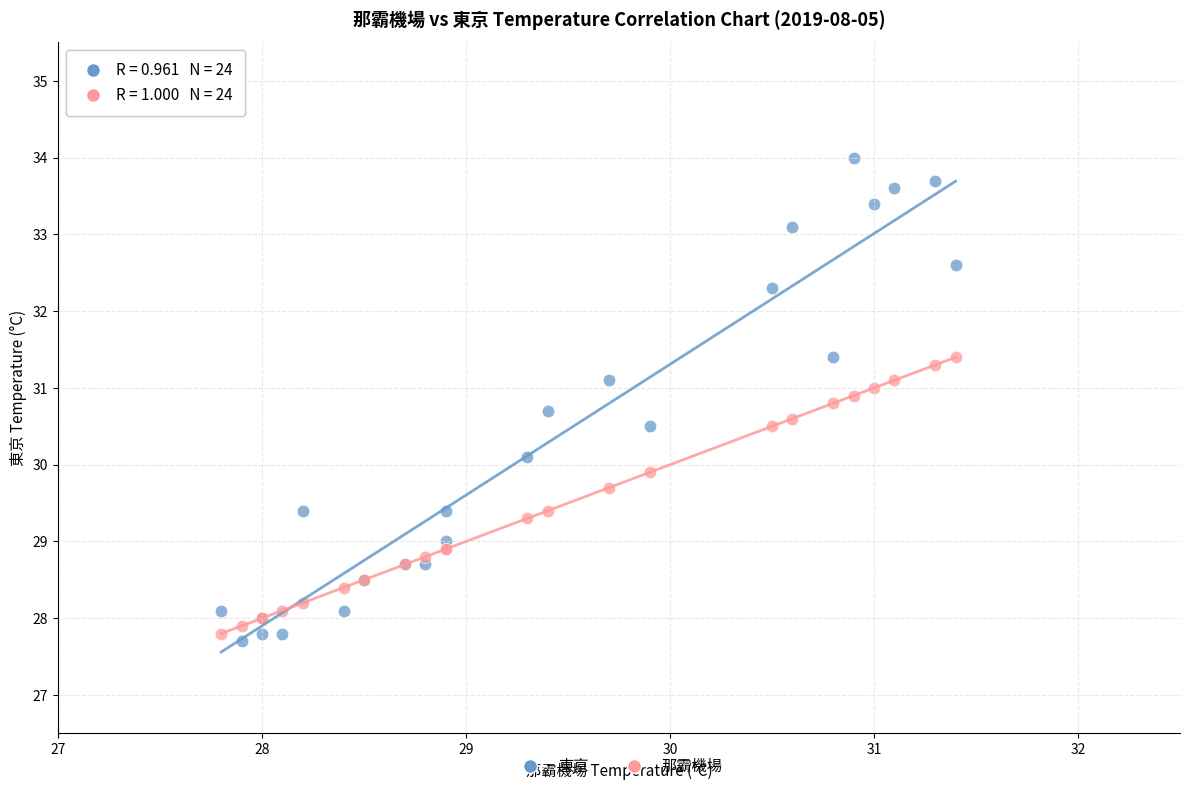

Which series has the largest Y range (max minus min)?

東京